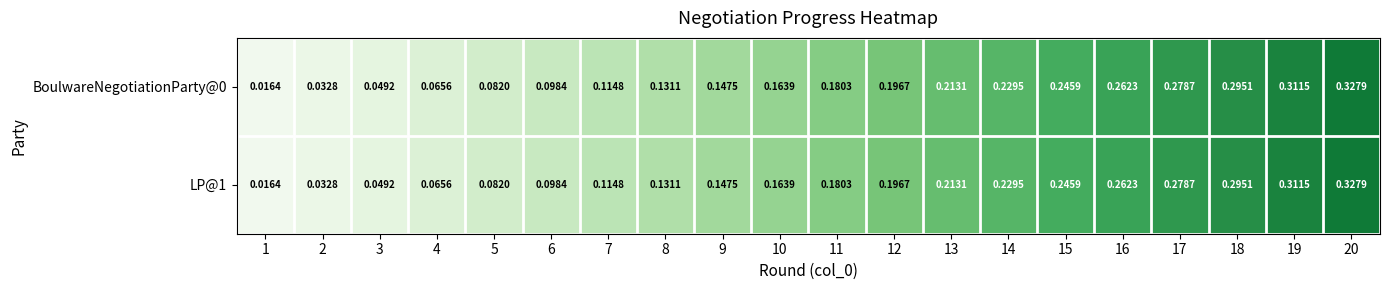

Is the value of LP@1 at 19 greater than the value of BoulwareNegotiationParty@0 at 16?

Yes